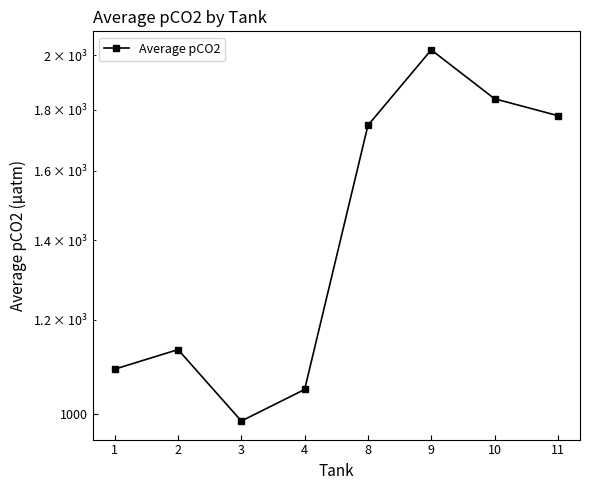

Where is the first local minimum?

3